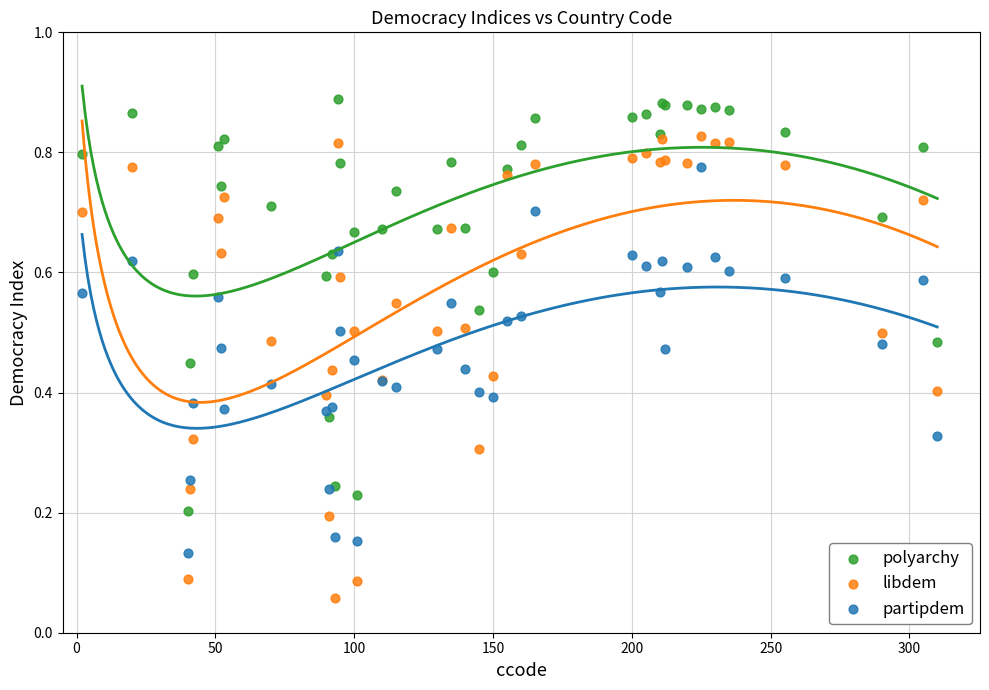

What is the X range (max minus min) for the scatter plot?

308.0